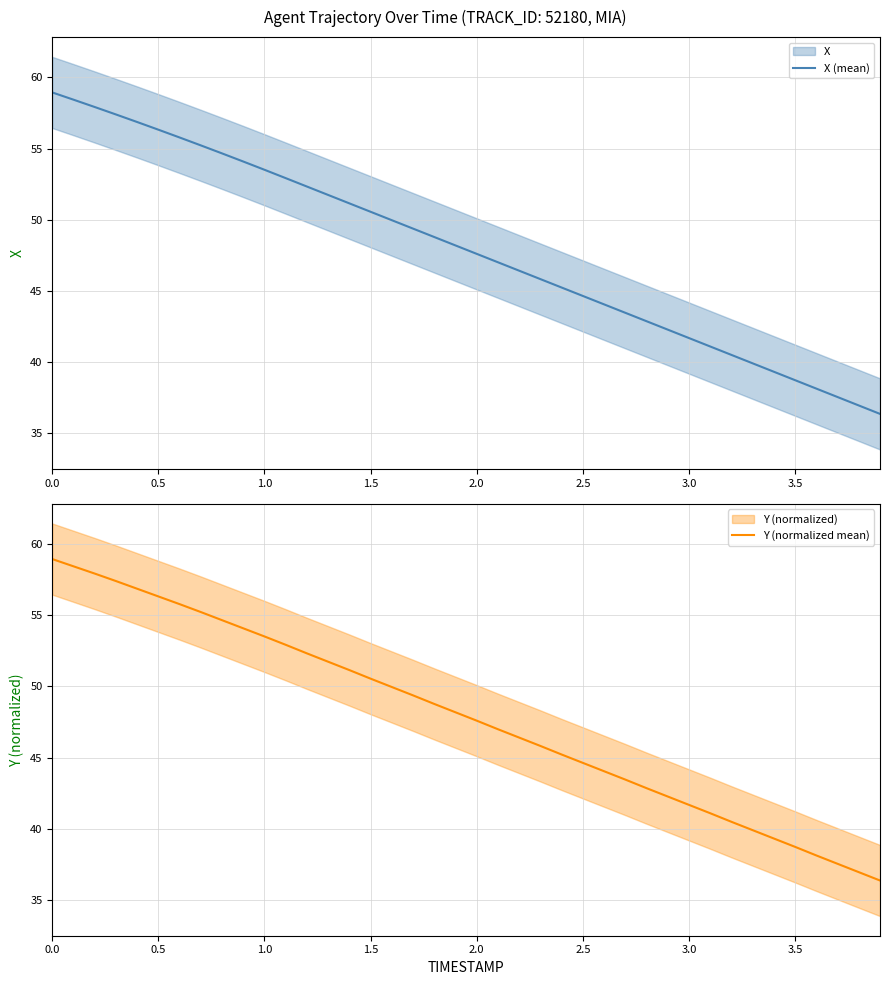

Reading right to left, transcribe all the data shown in this chart.

X (mean): 36.4	37.0	37.5	38.1	38.7	39.3	39.9	40.5	41.1	41.7	42.3	42.9	43.5	44.1	44.6	45.2	45.8	46.4	47.0	47.6	48.2	48.8	49.4	50.0	50.6	51.2	51.7	52.3	52.9	53.5	54.1	54.7	55.2	55.8	56.3	56.9	57.4	57.9	58.4	58.9
Y (normalized mean): 36.4	36.9	37.5	38.1	38.7	39.3	39.9	40.5	41.1	41.7	42.3	42.8	43.5	44.0	44.6	45.2	45.8	46.4	47.0	47.6	48.2	48.8	49.4	50.0	50.5	51.1	51.7	52.3	52.9	53.5	54.1	54.7	55.2	55.8	56.3	56.9	57.4	57.9	58.4	58.9